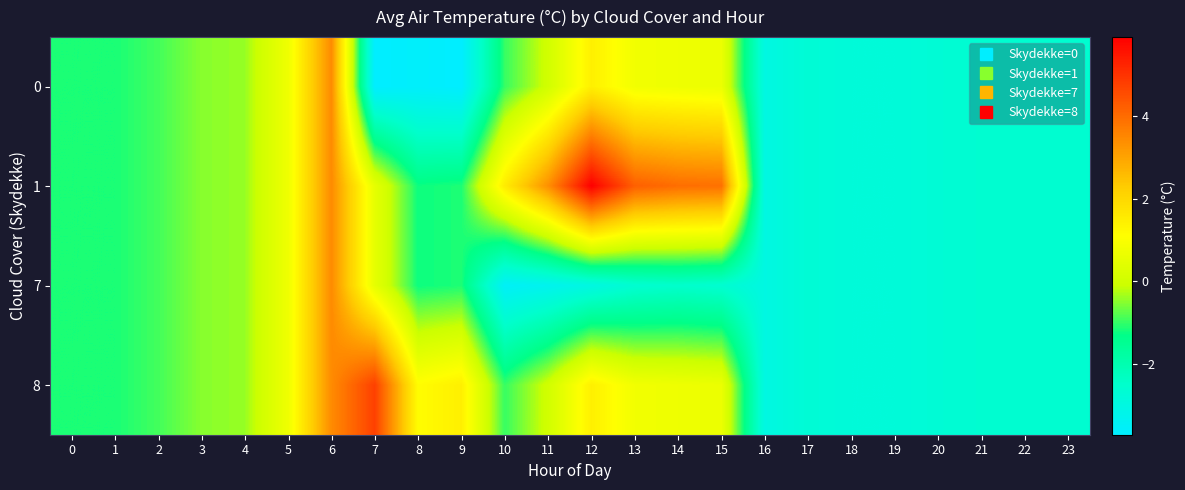

At which category is the sum across all series the highest?

6